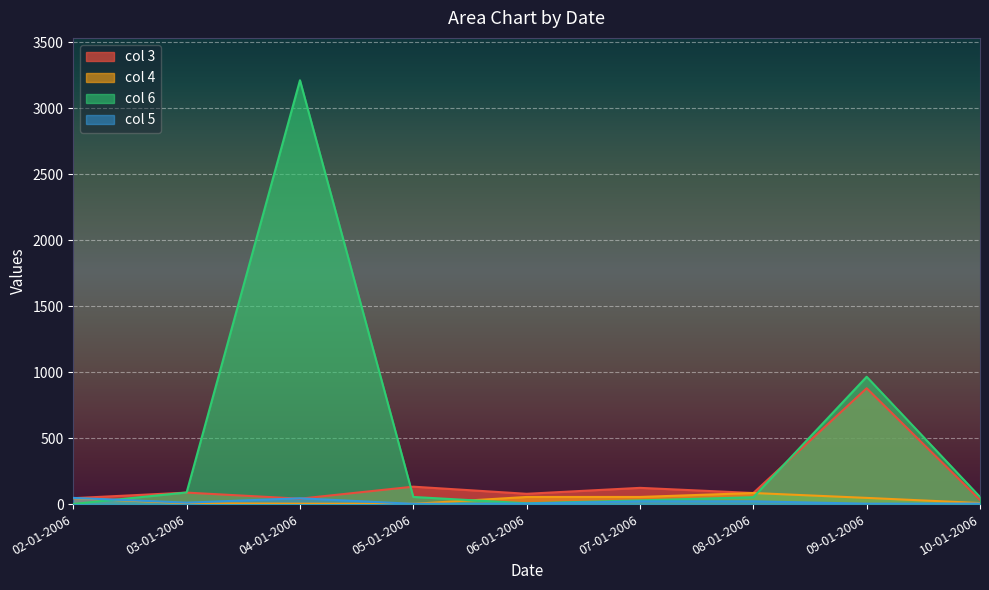

The col 4 series shows 54 at 06-01-2006. True or false?

True